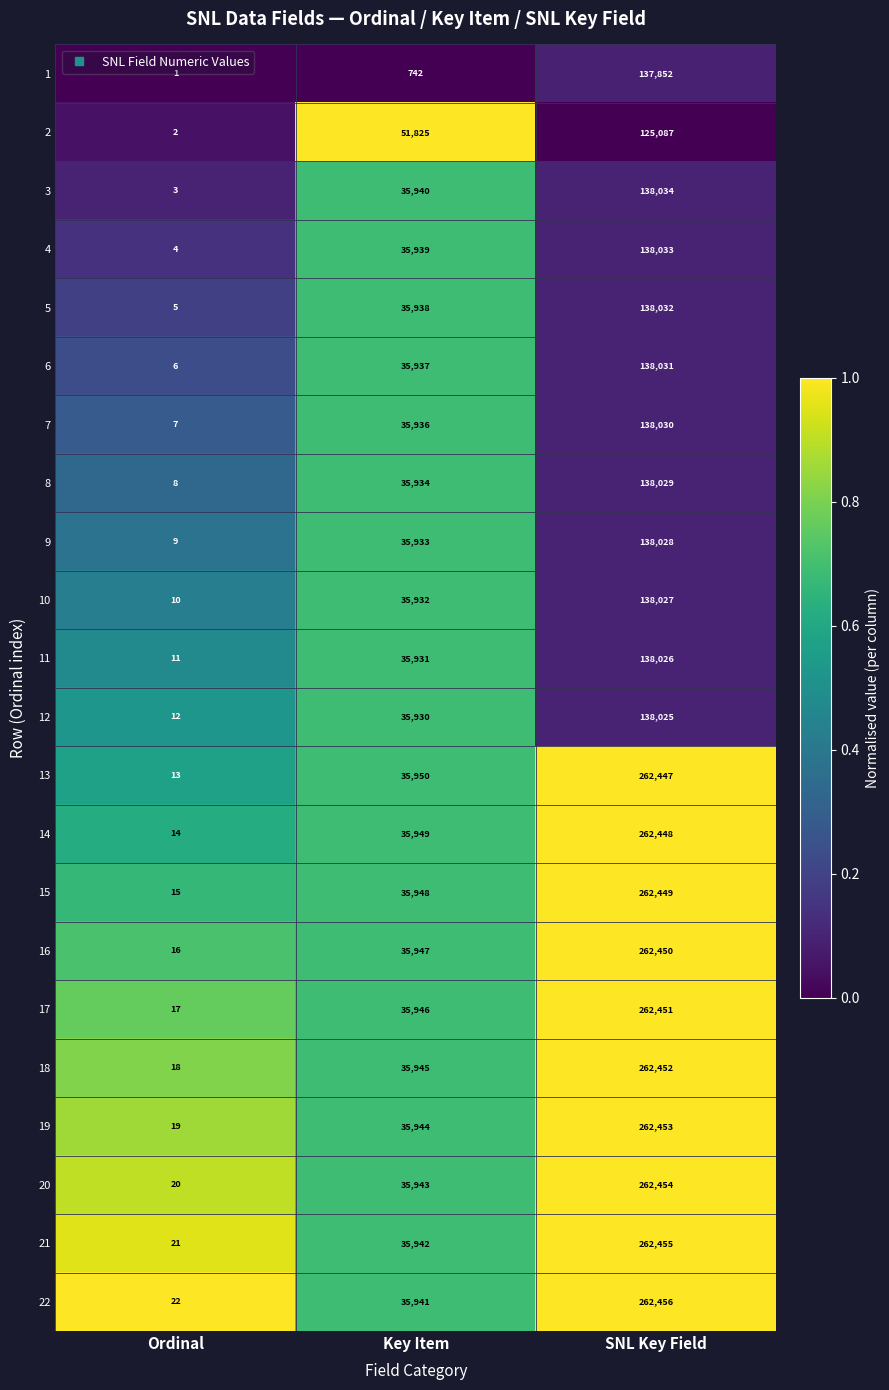

How many categories are shown in the chart?

3